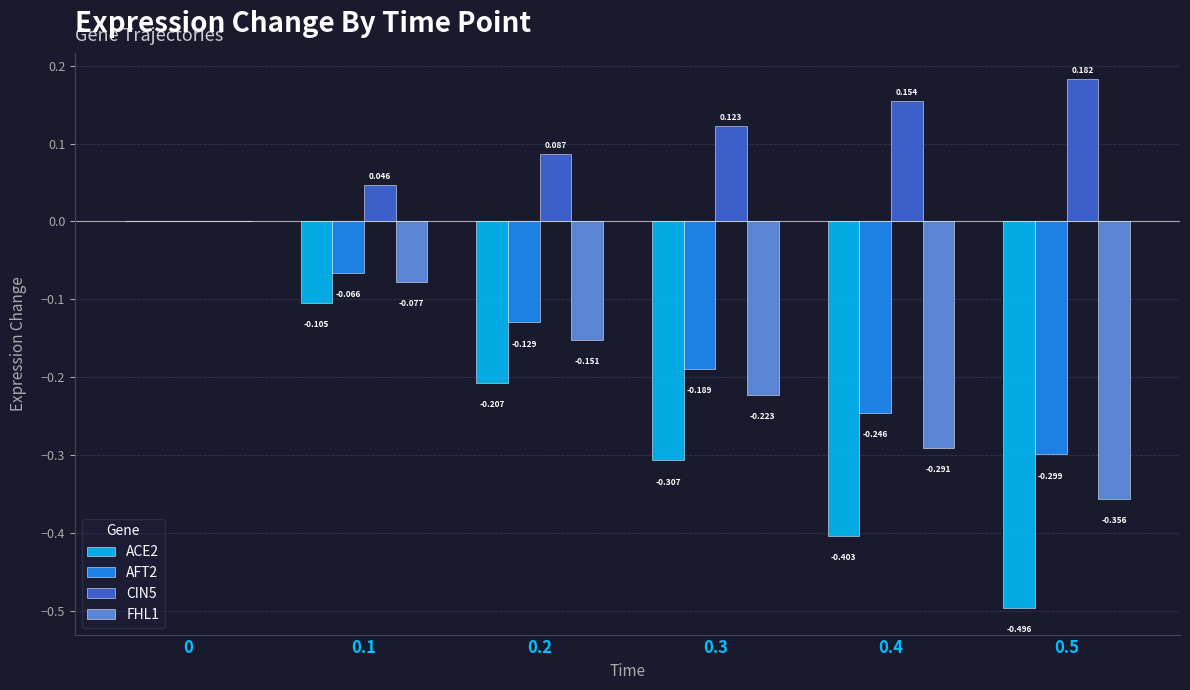

What are all the series names shown in the legend?

ACE2, AFT2, CIN5, FHL1